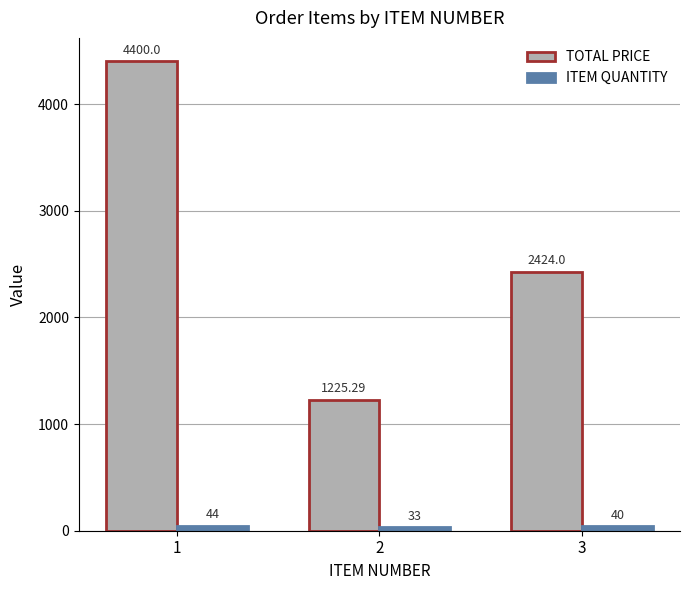

How many categories are shown in the chart?

3